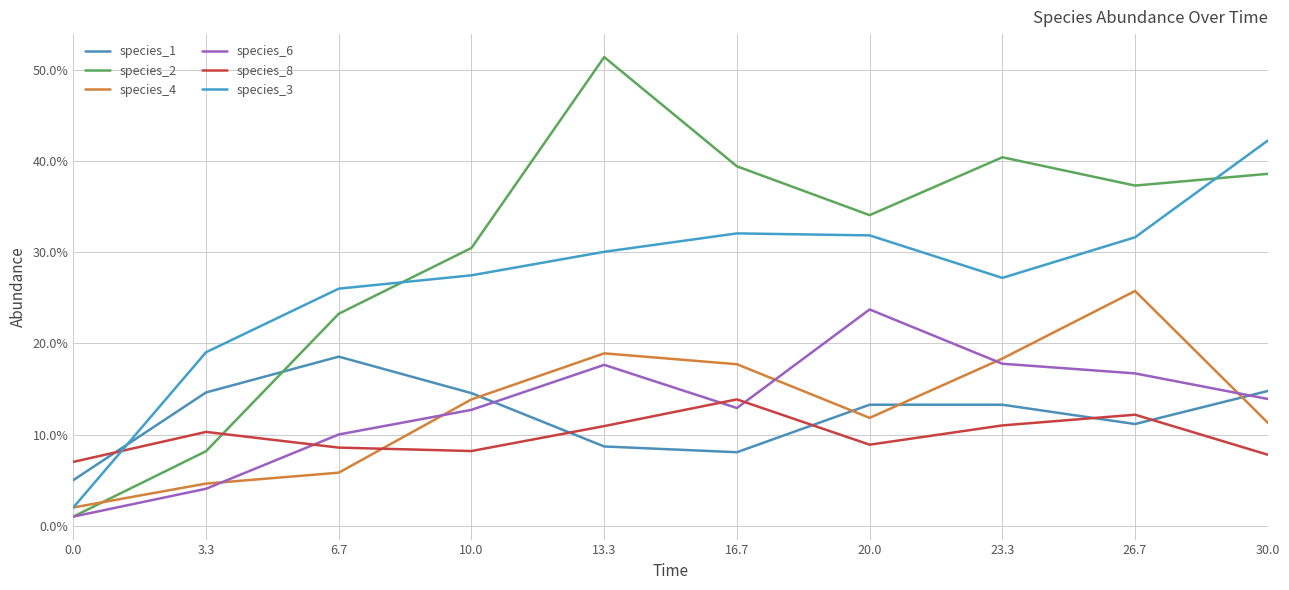

Which category has the highest value across all series?

13.3